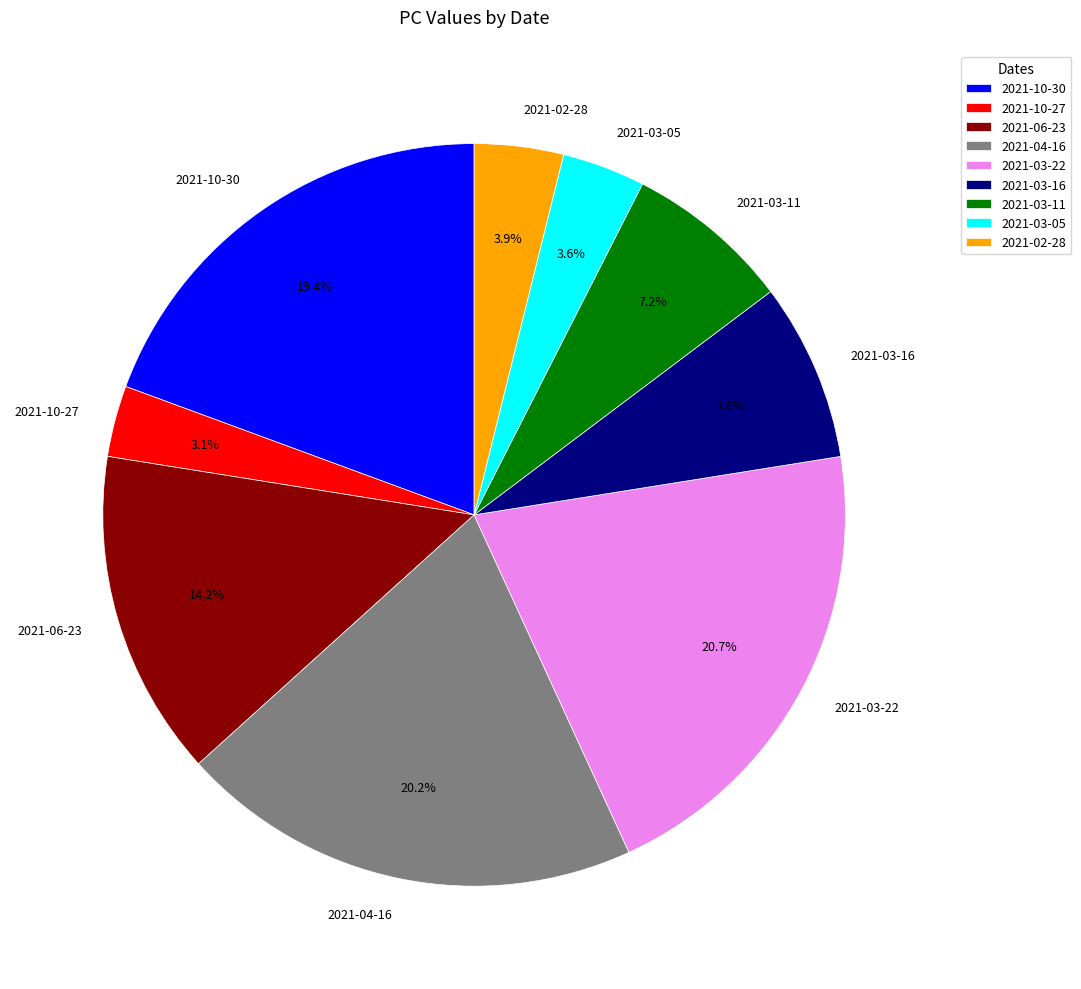

Count the number of slices in the pie.

9